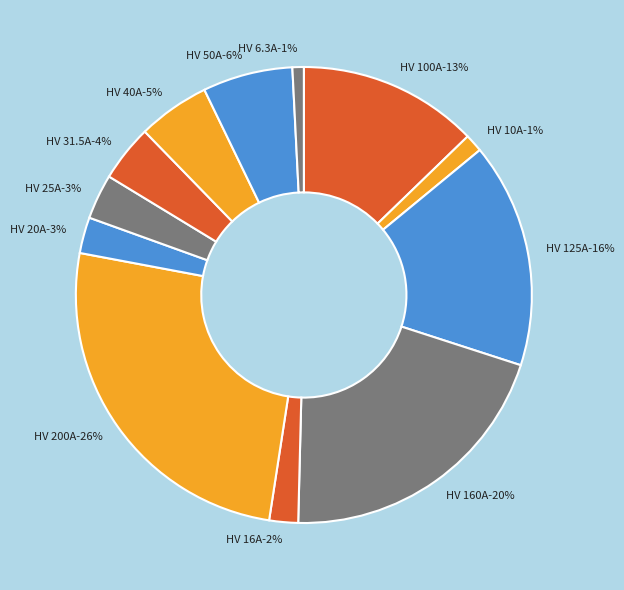

Rank the categories by value from lowest to highest.

HV 6.3A, HV 10A, HV 16A, HV 20A, HV 25A, HV 31.5A, HV 40A, HV 50A, HV 100A, HV 125A, HV 160A, HV 200A